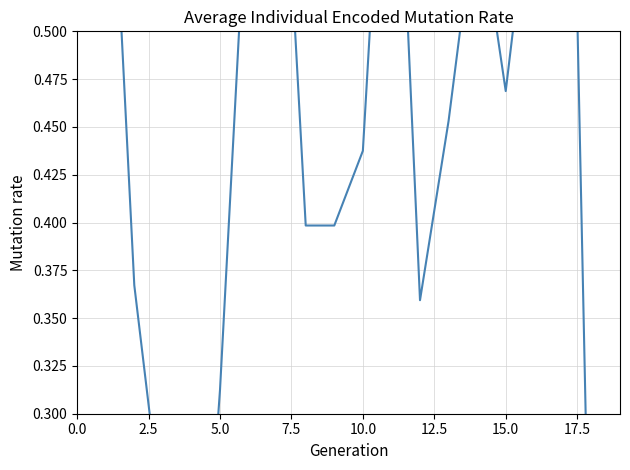

How many series are shown in this chart?

1